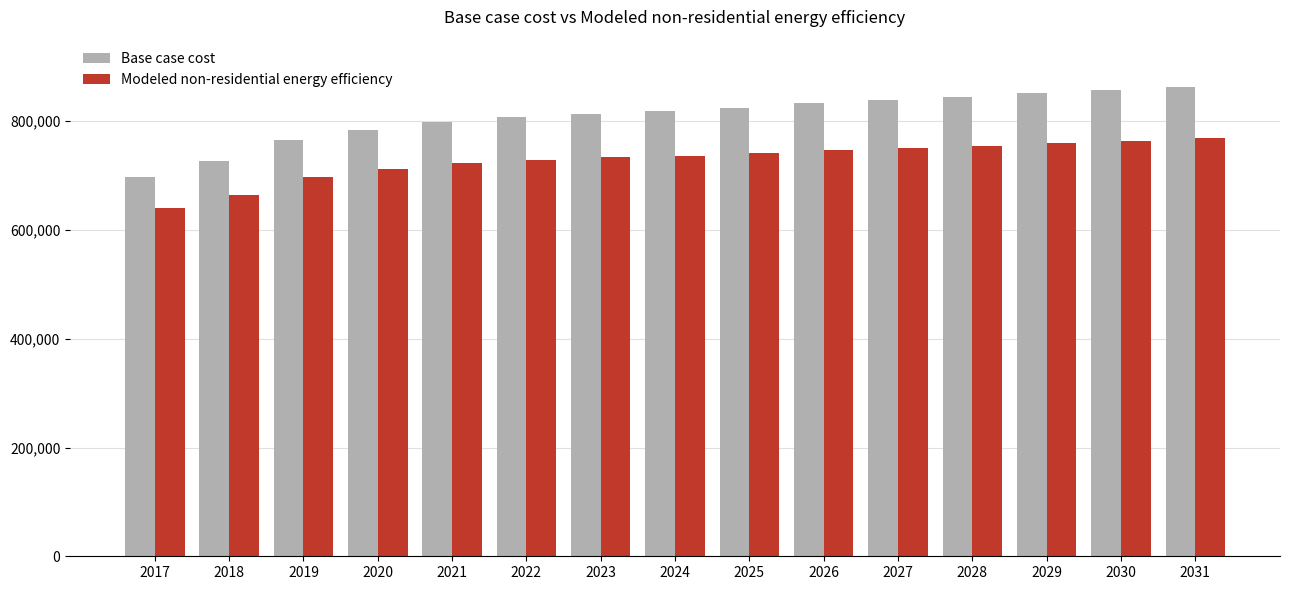

What is the value of the Modeled non-residential energy efficiency bar at the 3rd from the left?

697493.9